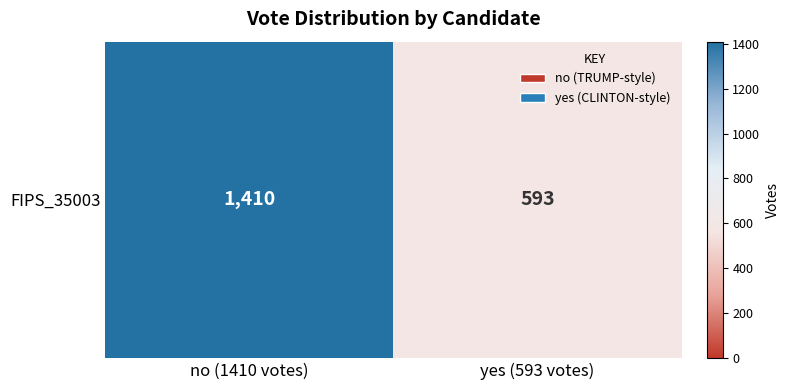

What is the maximum value shown in the chart?

1410